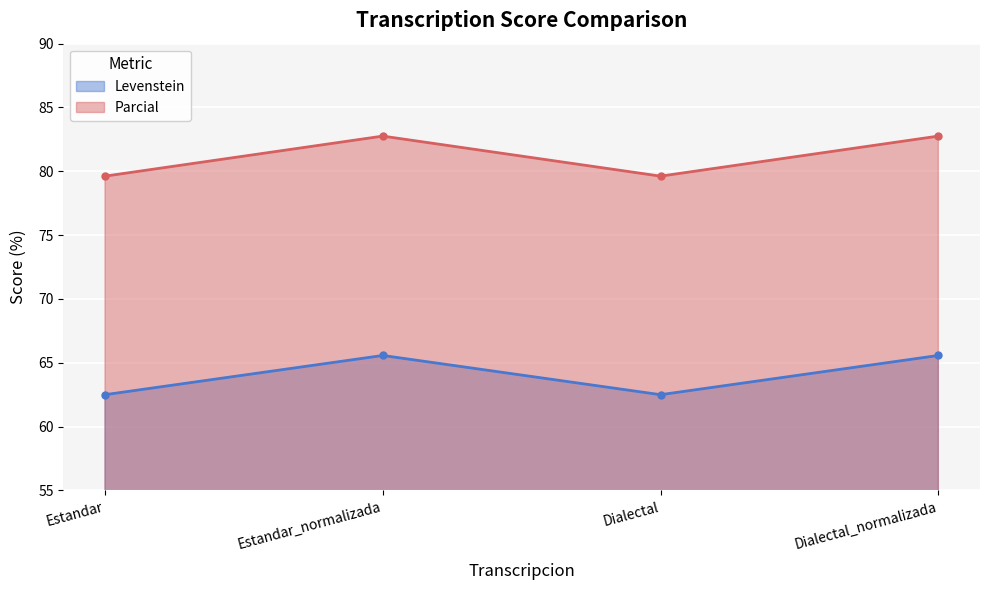

True or false: Parcial has a value of 22.0 at Estandar.

False